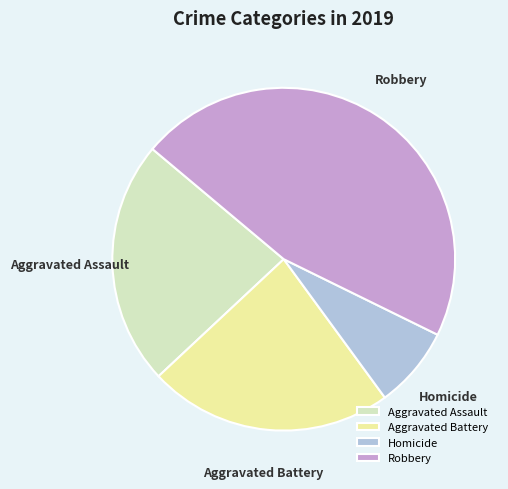

How many slices are in this pie chart?

4